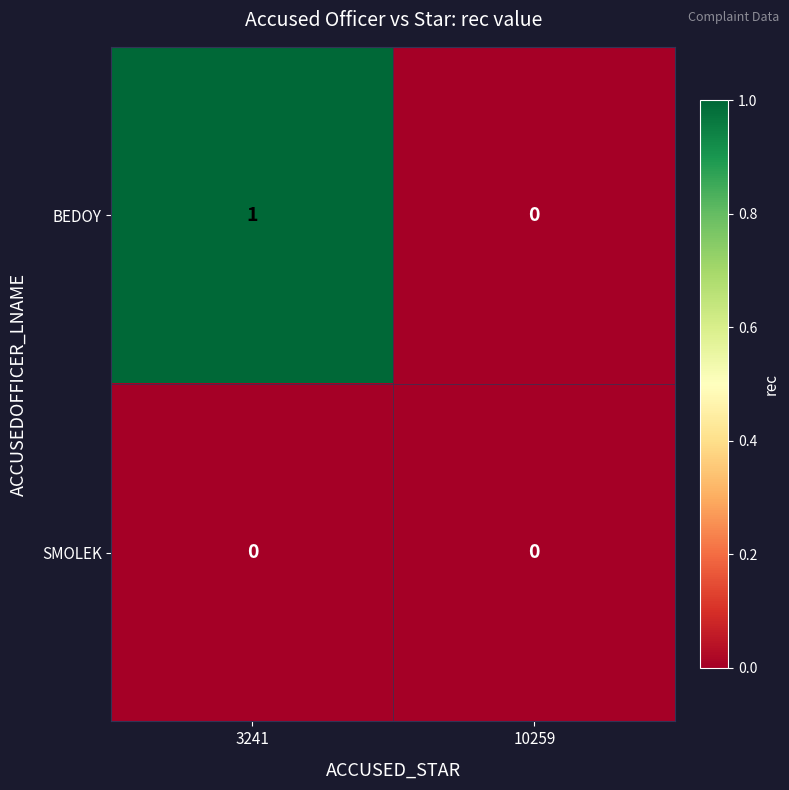

At which category is the sum across all series the highest?

3241